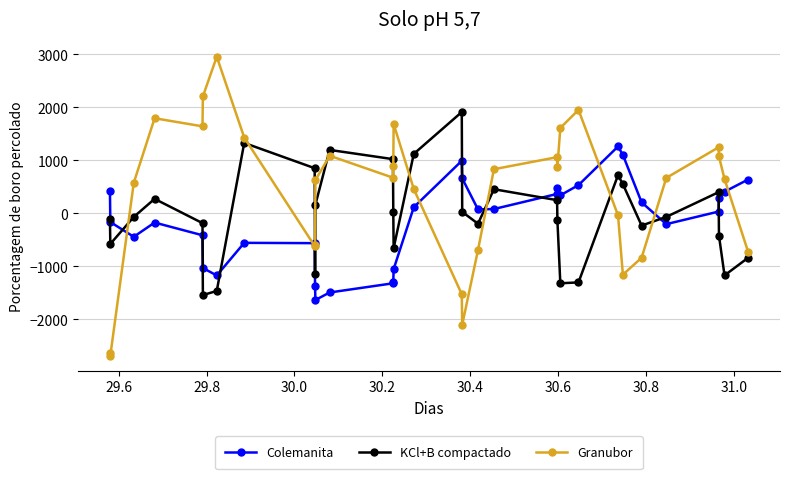

List the series in order of their peak value, lowest first.

Colemanita, KCl+B compactado, Granubor